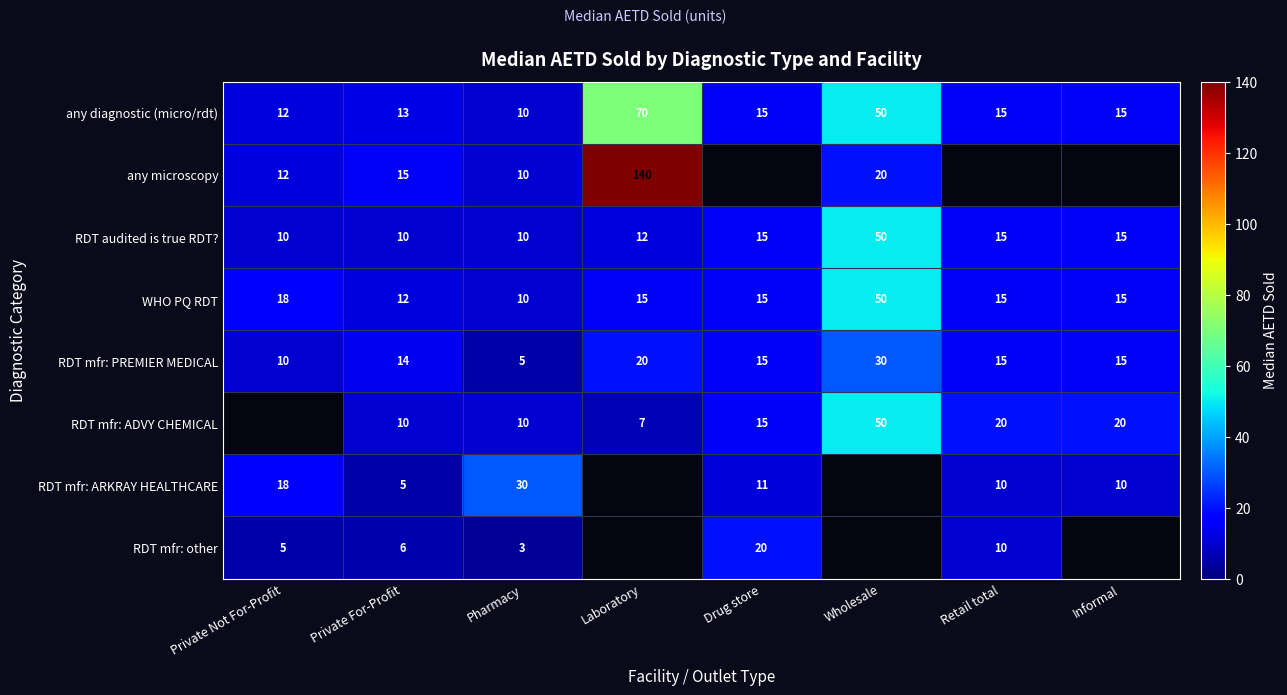

At which label does any diagnostic (micro/rdt) first exceed 15?

Laboratory